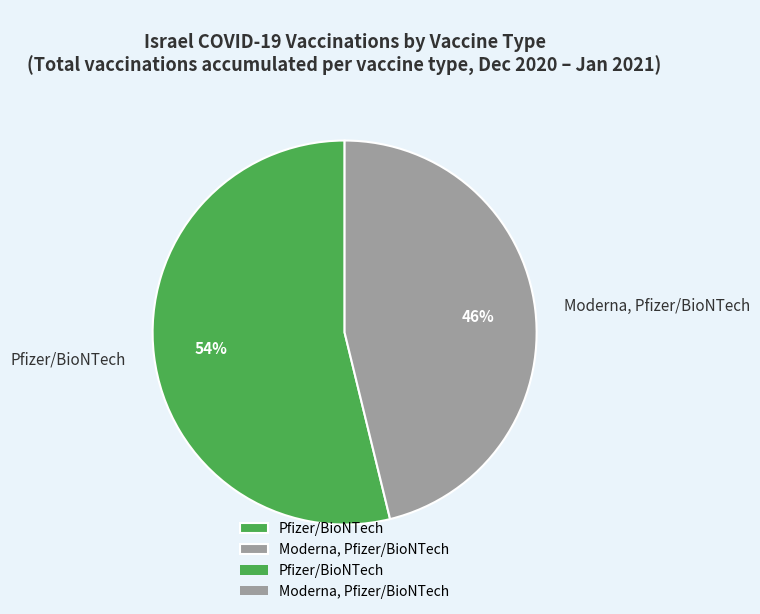

Rank the categories by value from highest to lowest.

Pfizer/BioNTech, Moderna, Pfizer/BioNTech